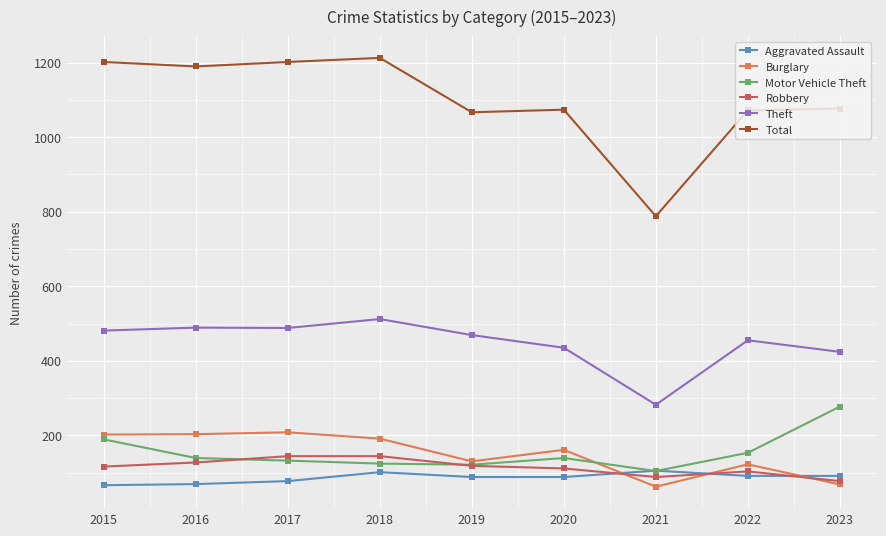

What is the total value across all series at 2020?

2008